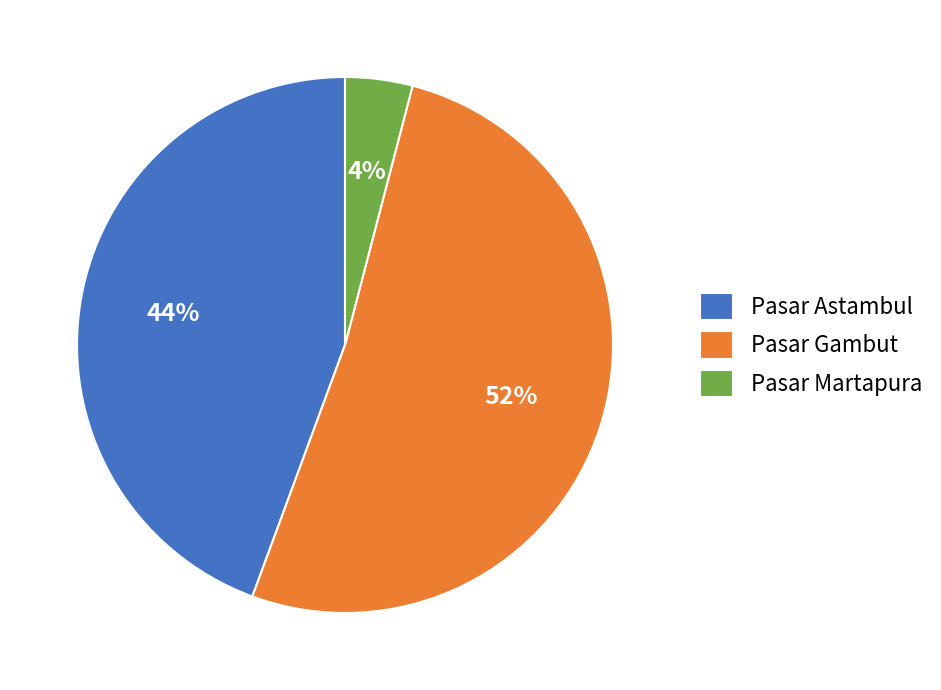

Is it true that Pasar Astambul is 44% of the pie?

True